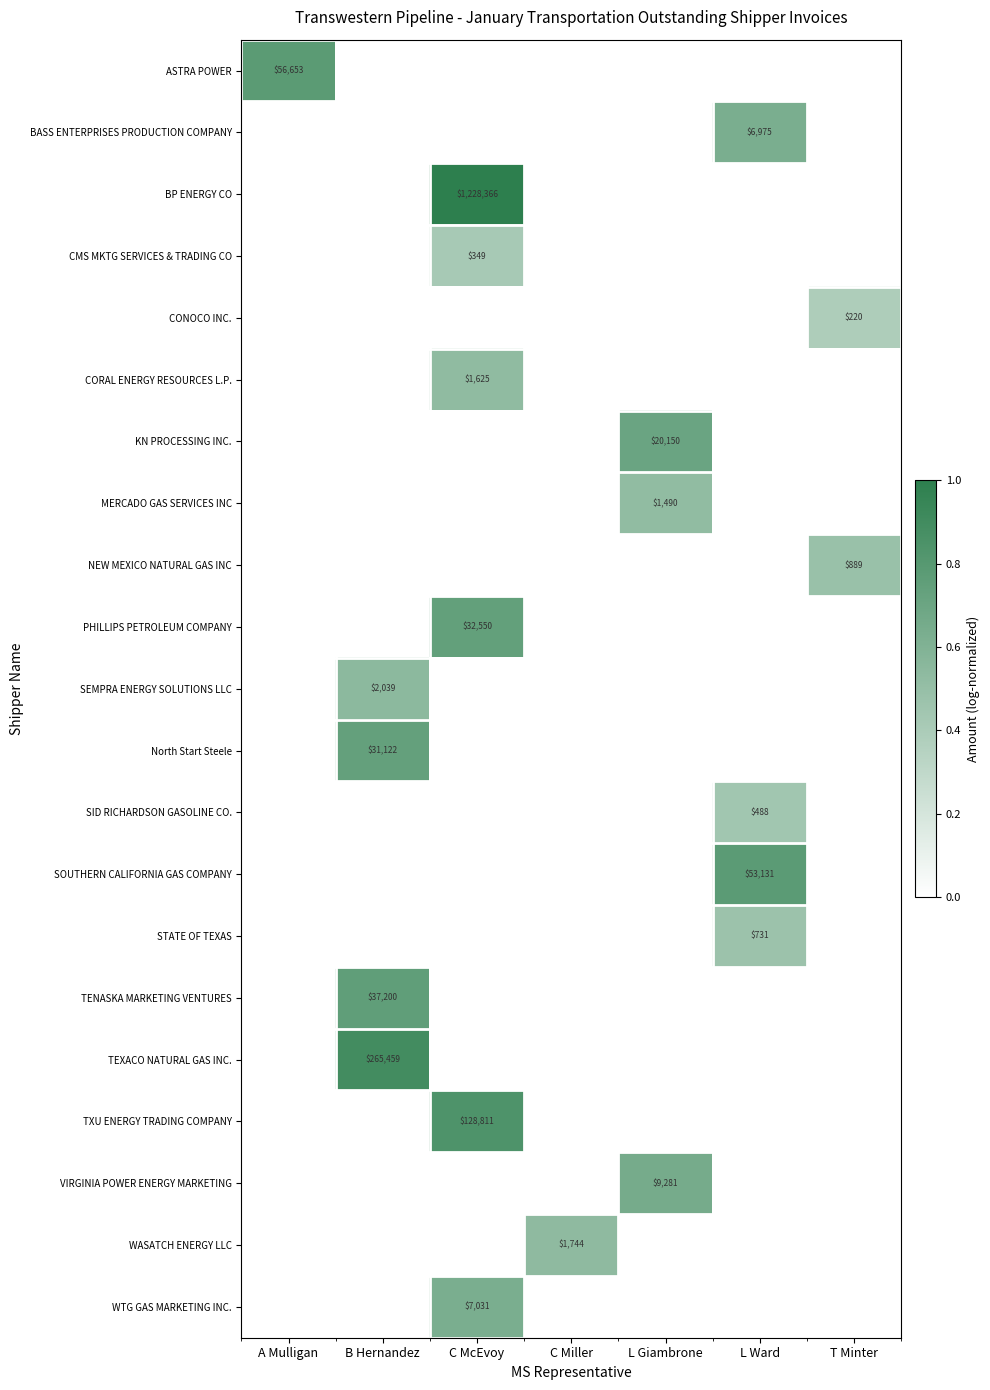

True or false: TEXACO NATURAL GAS INC. has a value of 265459 at B Hernandez.

True